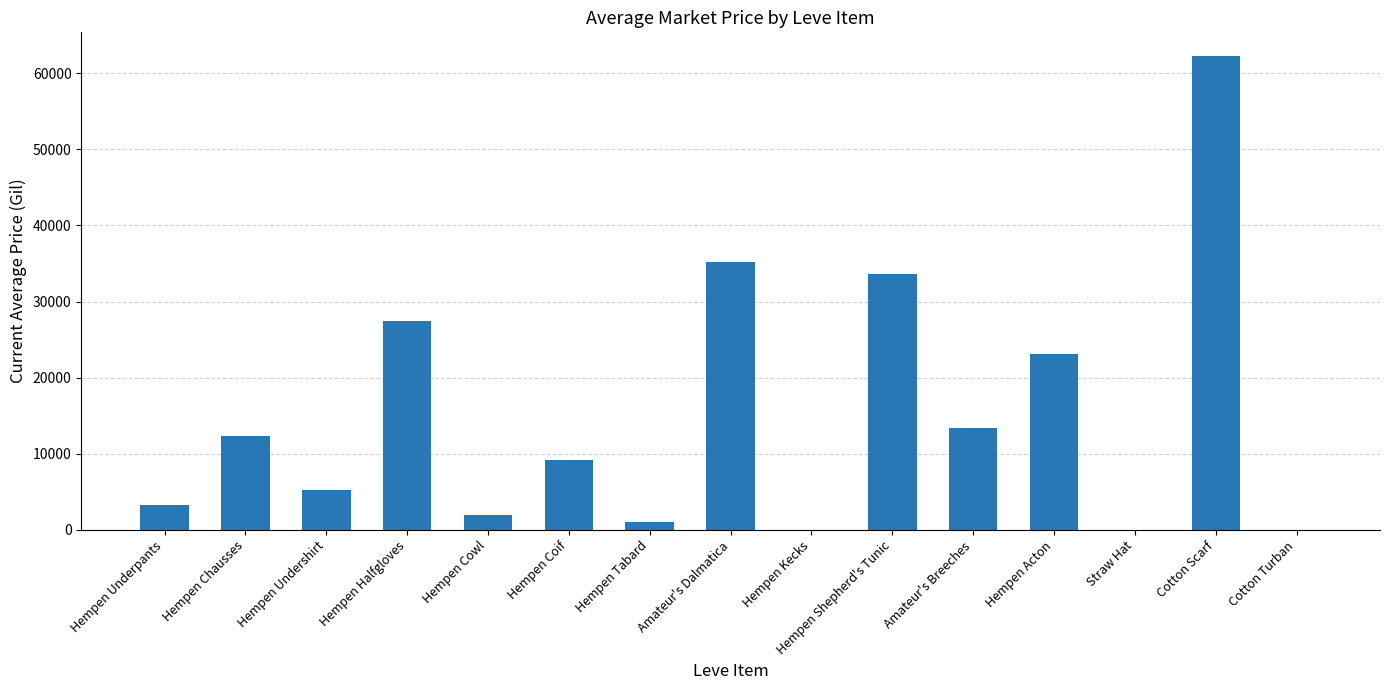

Is it true that the value at Hempen Shepherd's Tunic is 33627.6?

True